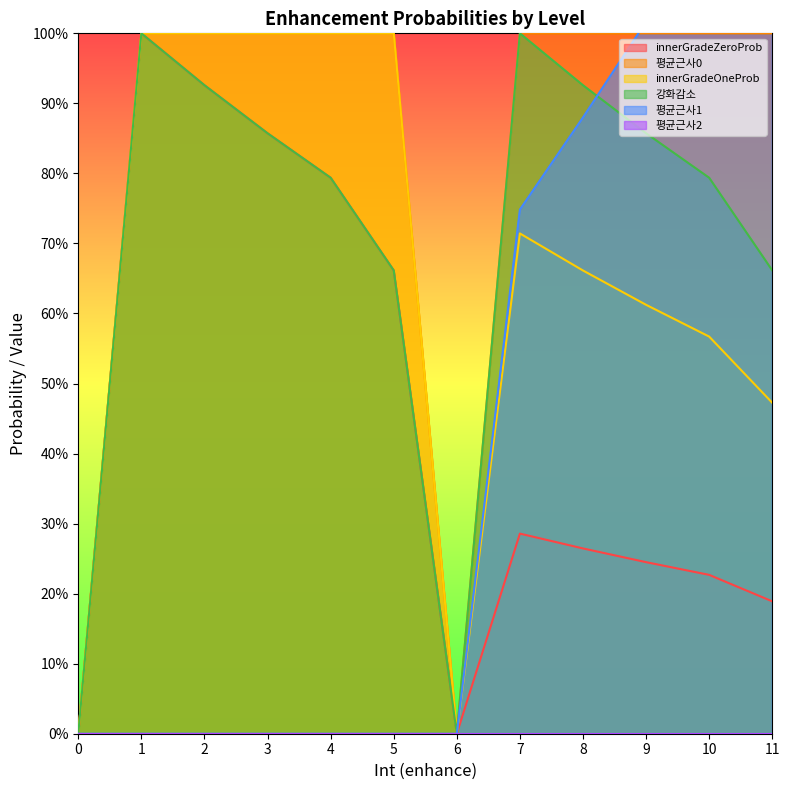

In innerGradeZeroProb, how many points are higher than both neighbors (excluding endpoints)?

2